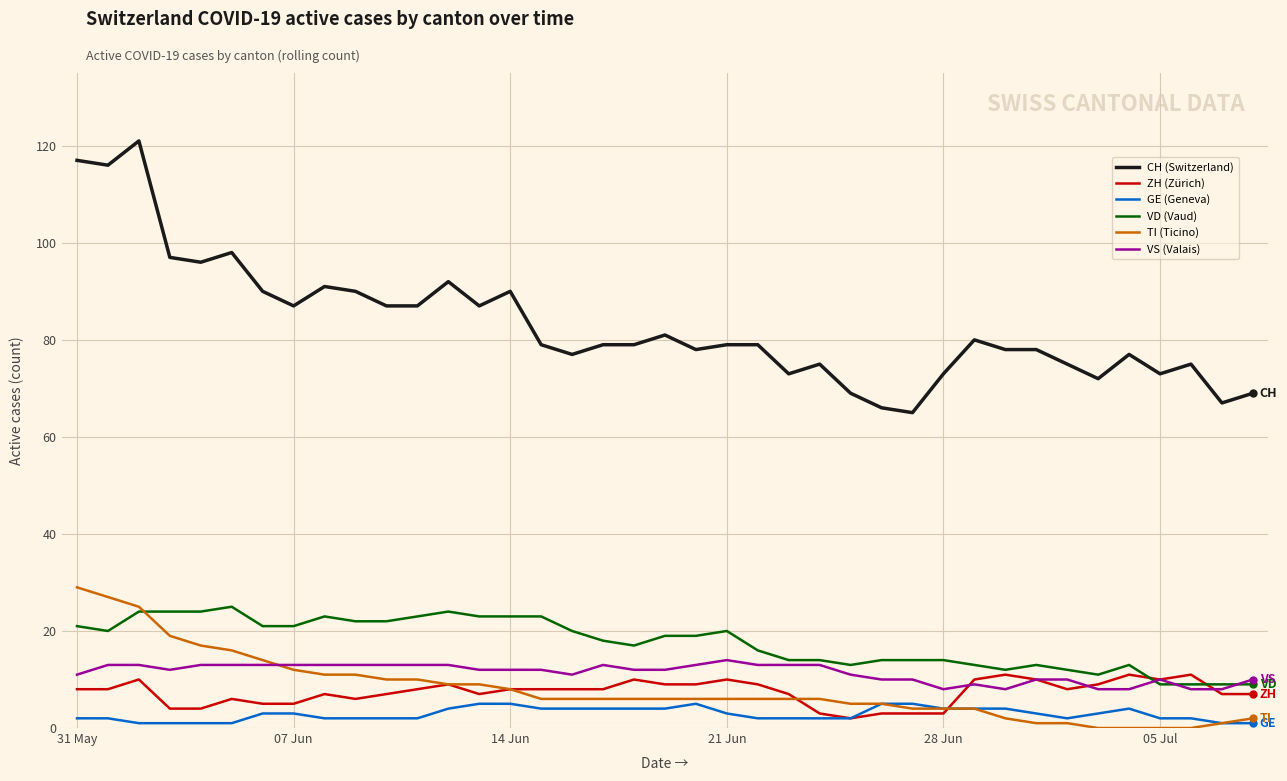

Which series has the widest spread of values?

CH (Switzerland)